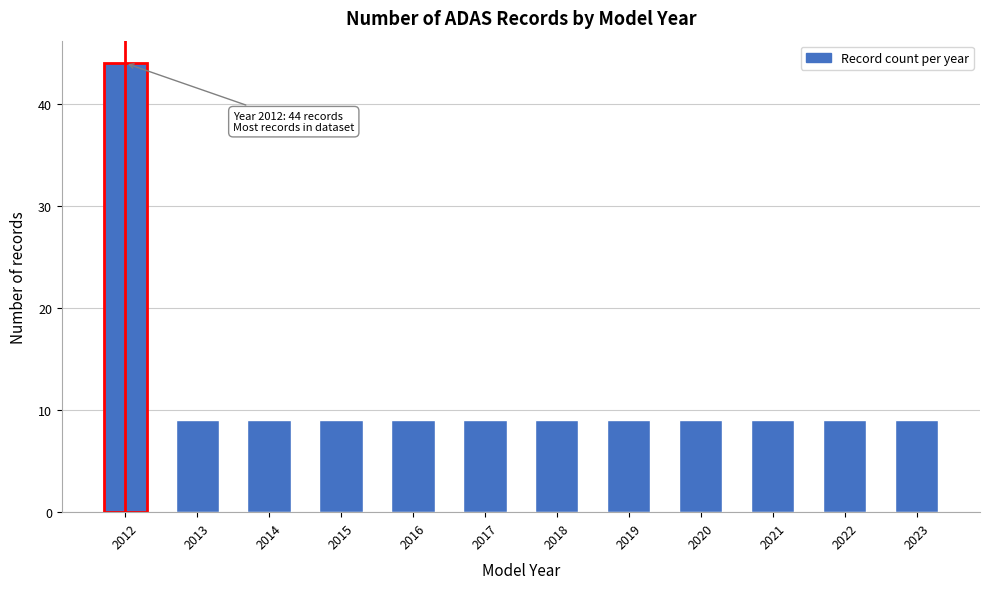

Reading right to left, what are all the values shown in this chart?

9	9	9	9	9	9	9	9	9	9	9	44